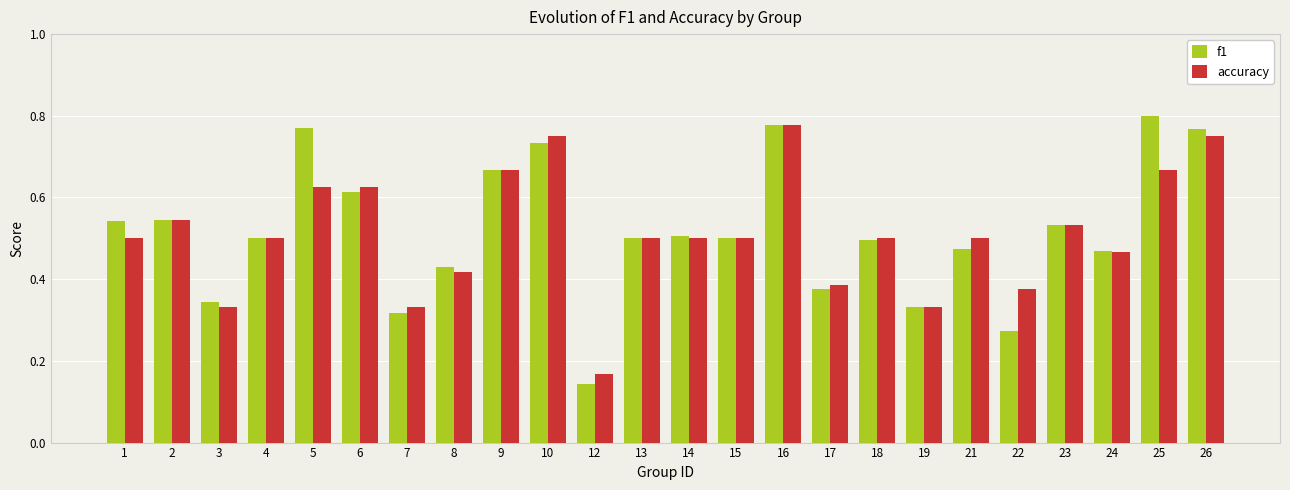

Does the chart contain stacked bars?

No